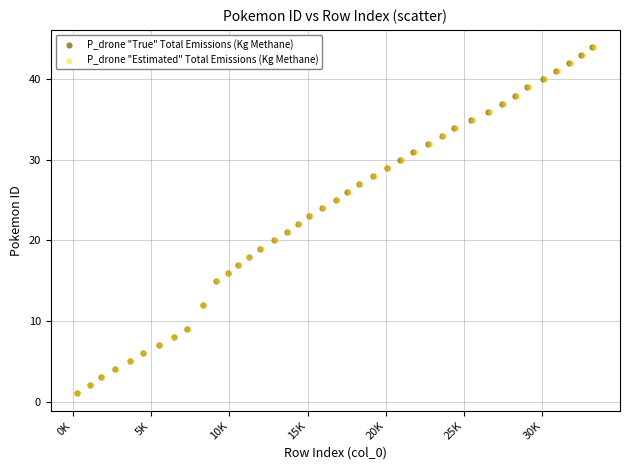

What are all the series names shown in the legend?

P_drone "True" Total Emissions (Kg Methane), P_drone "Estimated" Total Emissions (Kg Methane)